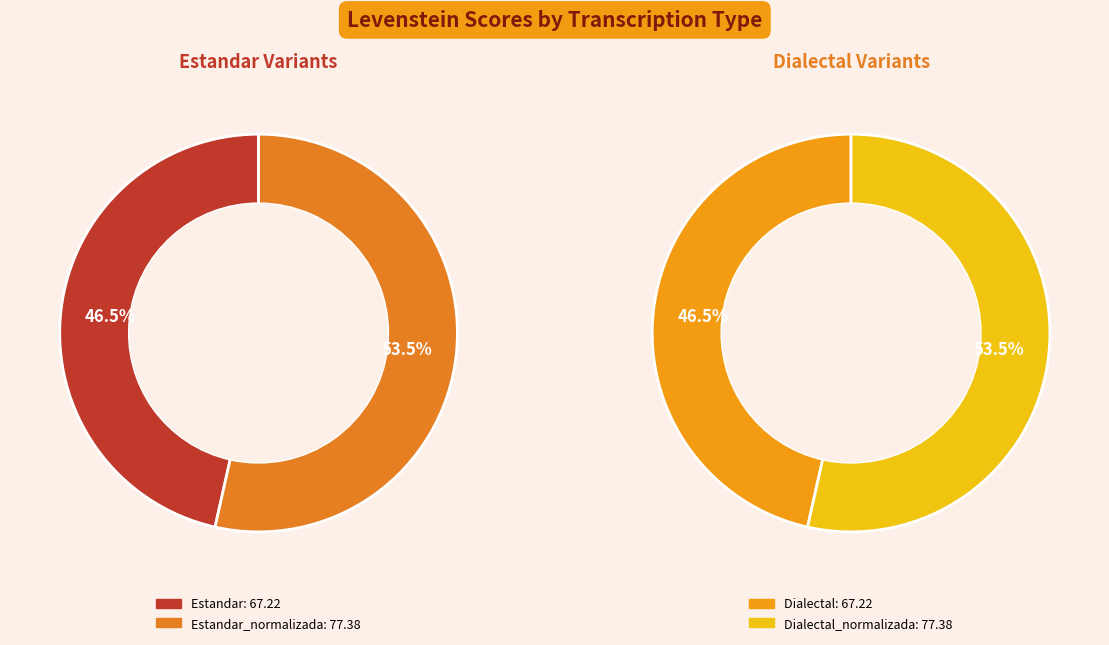

What is the change in value from Estandar to Estandar_normalizada?

+10.2